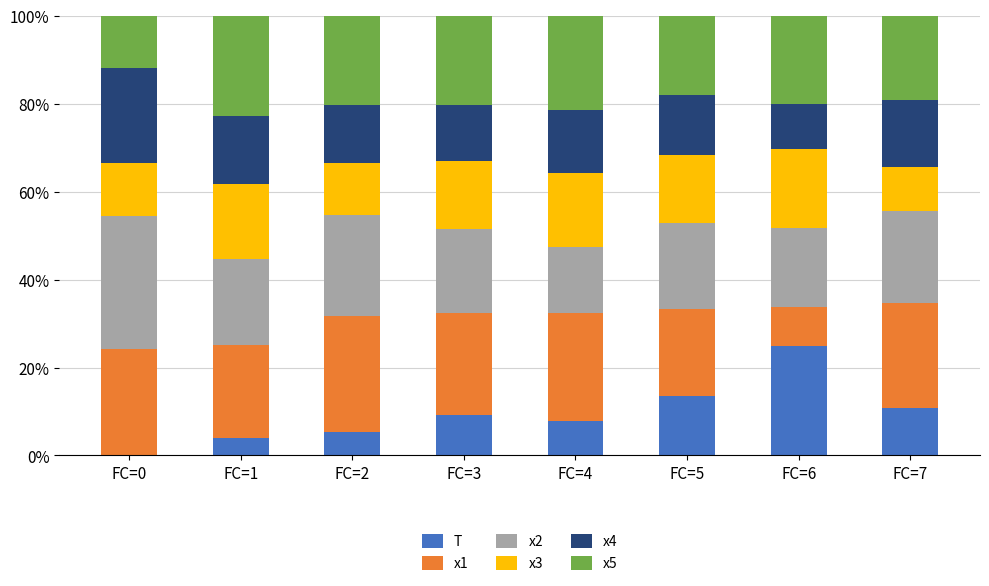

What are all the series names shown in the legend?

T, x1, x2, x3, x4, x5